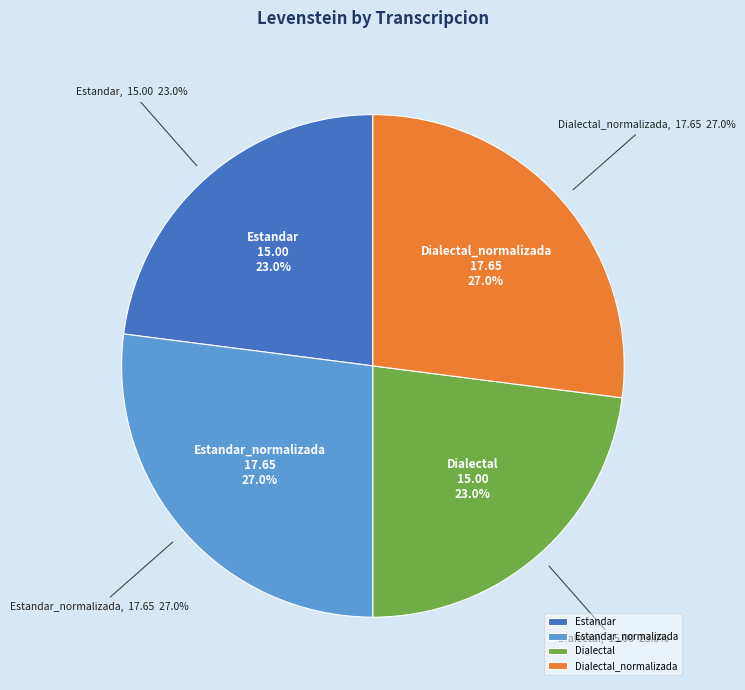

Count the number of slices in the pie.

4